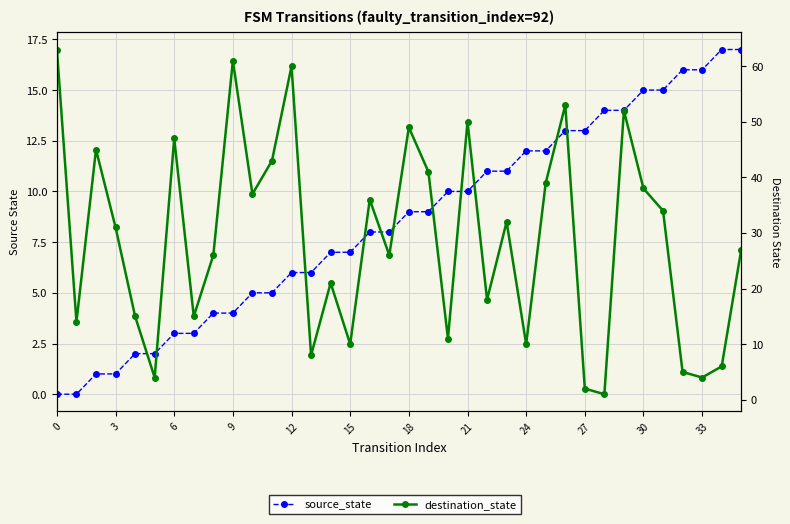

What are all the series names shown in the legend?

source_state, destination_state